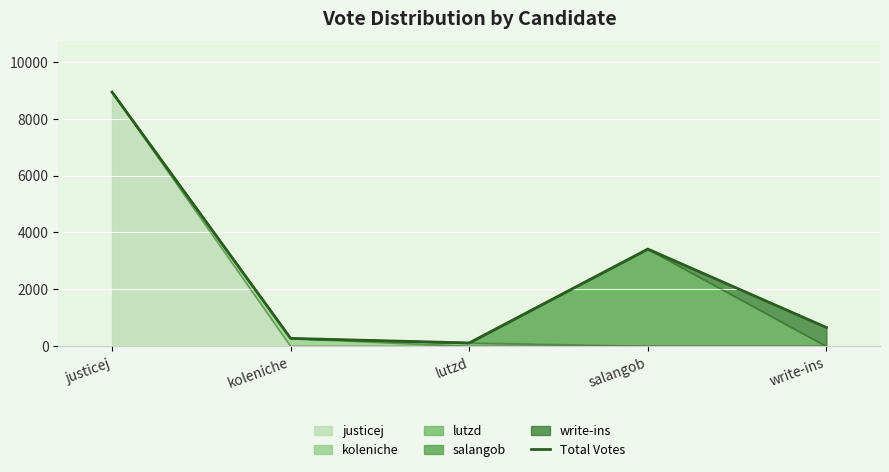

Reading left to right, transcribe all the data shown in this chart.

justicej=8932	koleniche=280	lutzd=121	salangob=3418	write-ins=663